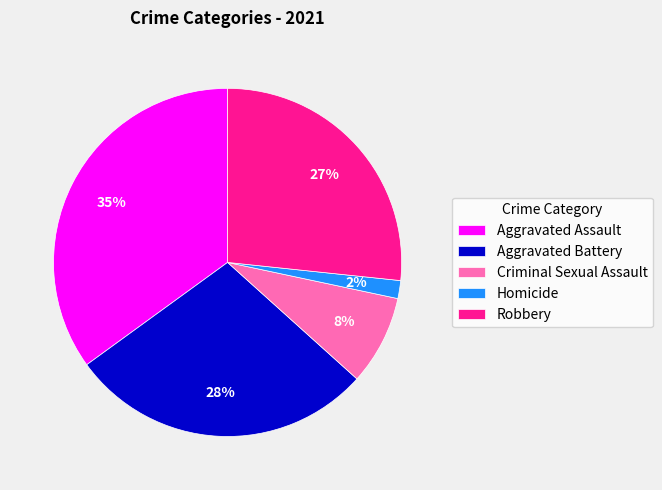

Is it true that Homicide is 15% of the pie?

False